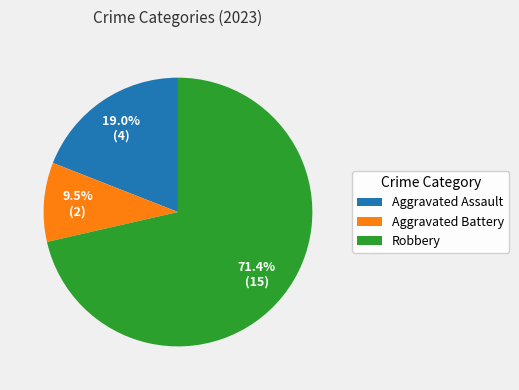

The Aggravated Assault slice represents 19% of the pie. True or false?

True